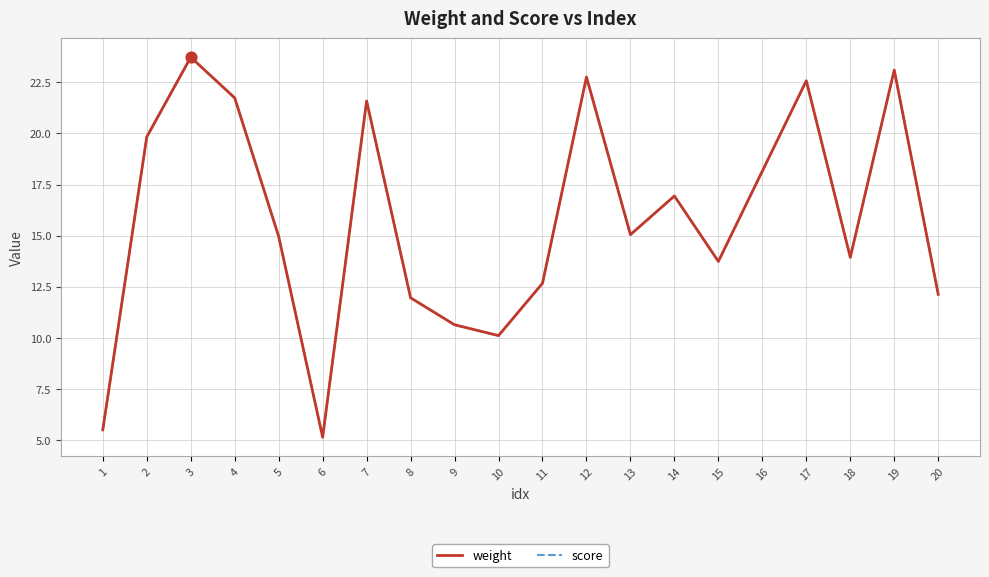

Which series has the largest total across all categories?

weight